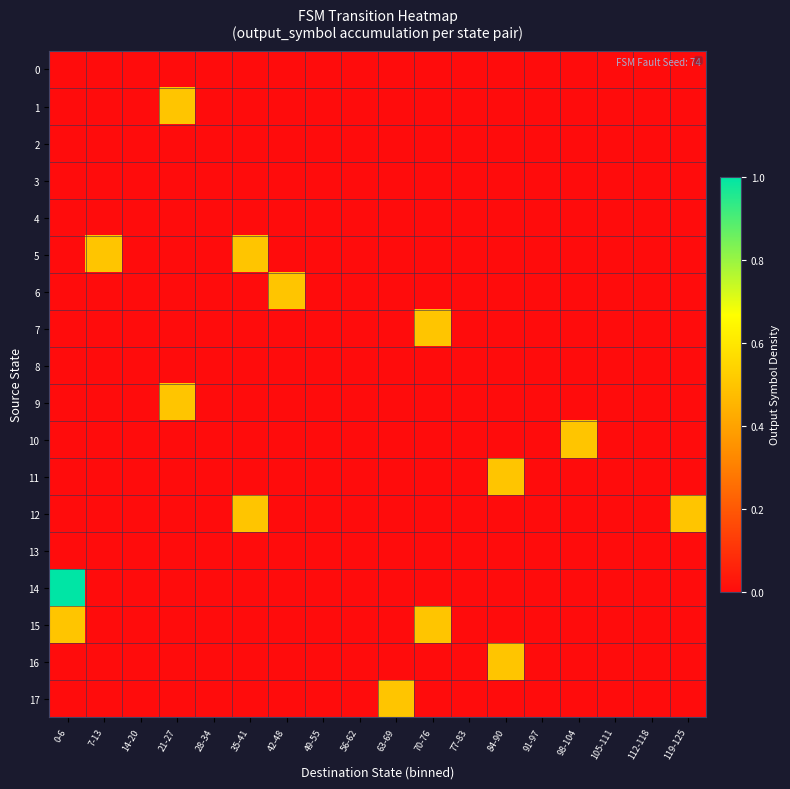

At how many categories does at least one series exceed 0?

10